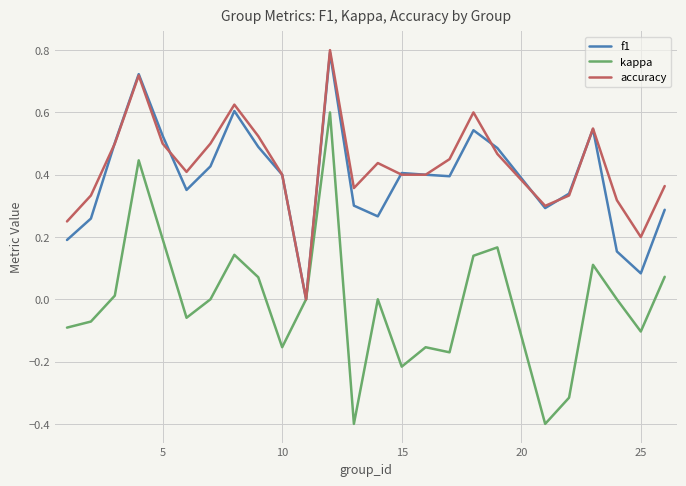

What is the greatest value displayed?

0.8